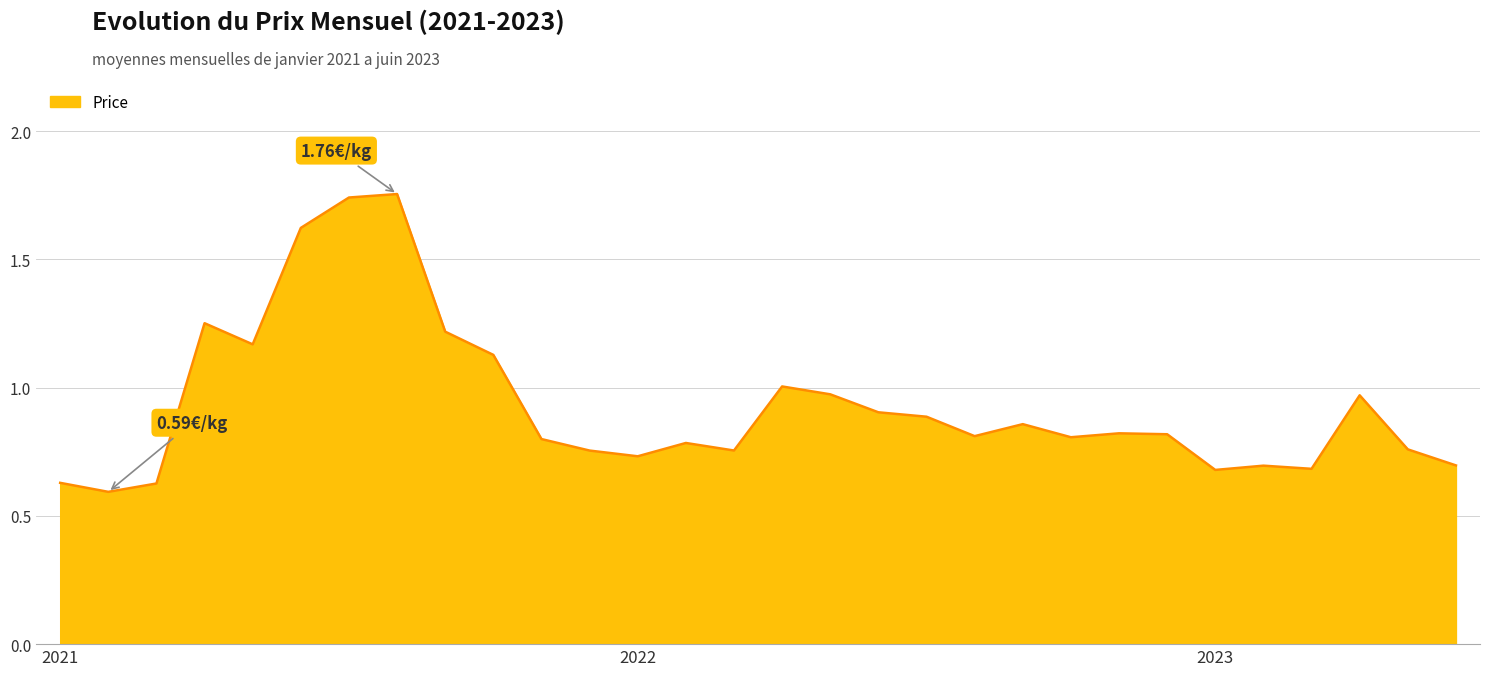

What is the maximum value shown in the chart?

1.8